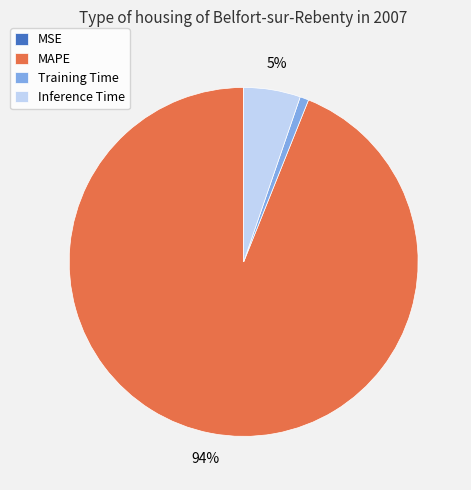

Is there a majority slice in this chart?

Yes